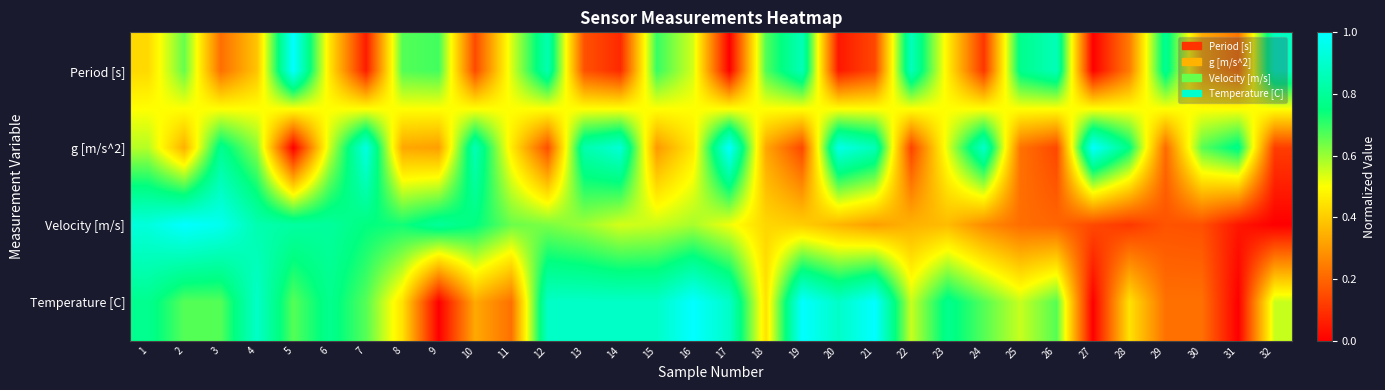

Which series has the largest total across all categories?

Temperature [C]